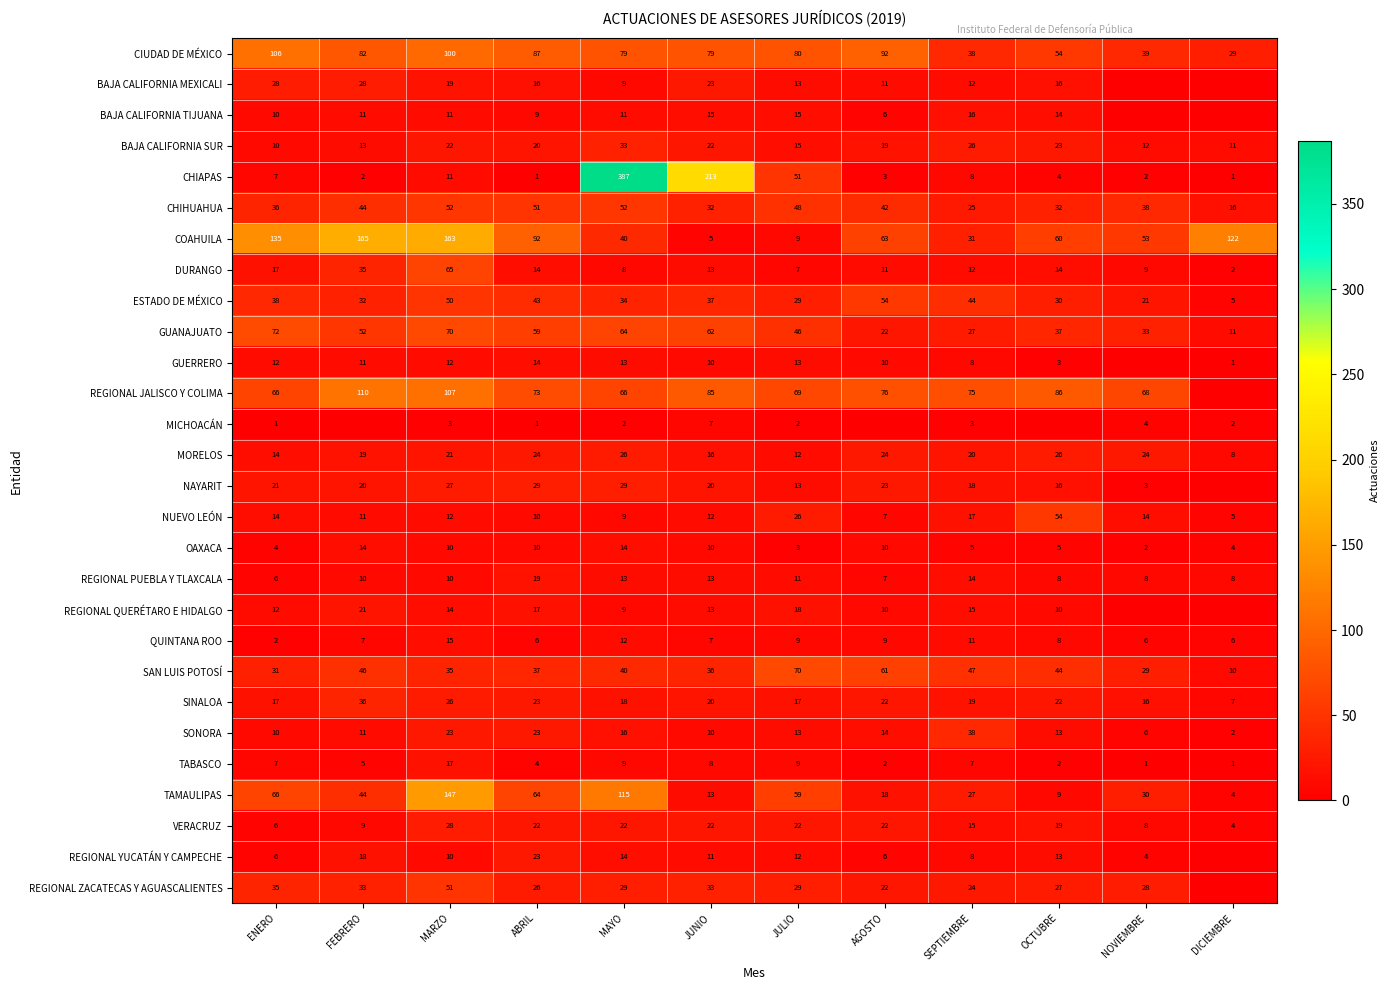

Which series changed the most between MAYO and JULIO?

CHIAPAS